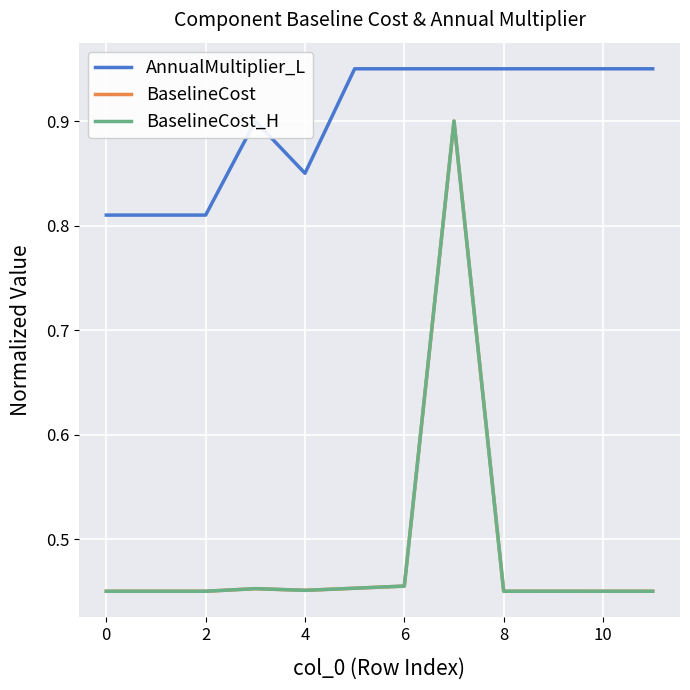

True or false: BaselineCost_H and BaselineCost intersect in this chart.

False